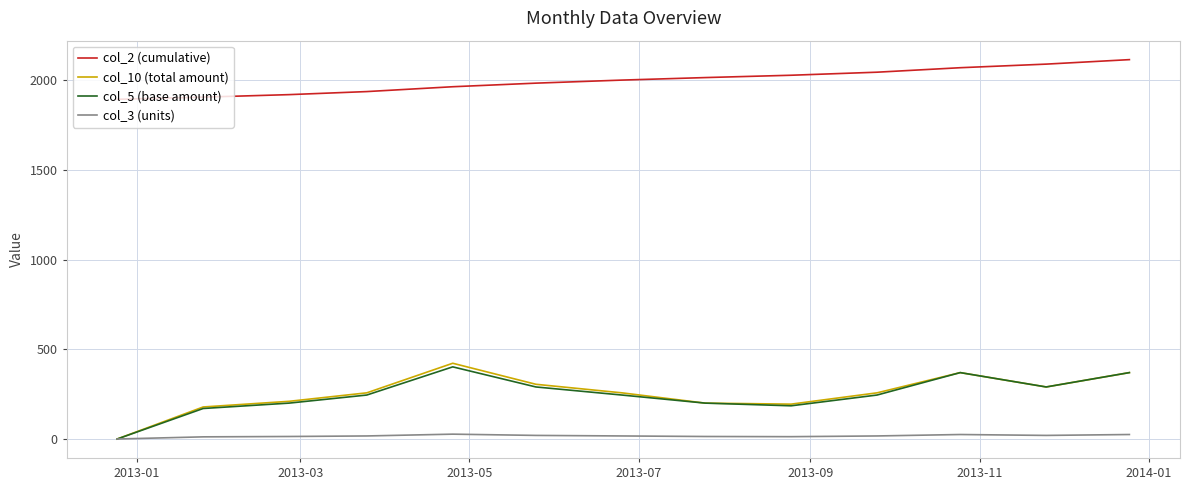

Count the number of data series in this chart.

4